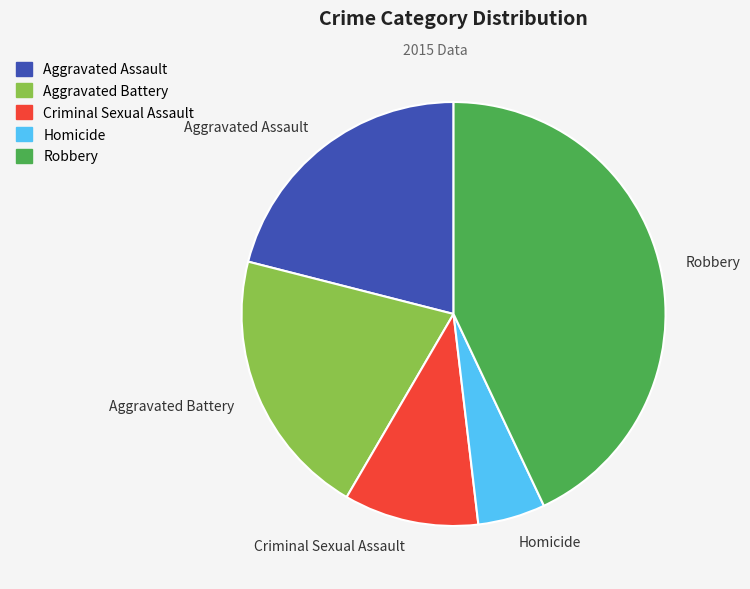

True or false: Criminal Sexual Assault accounts for 1% of the total.

False